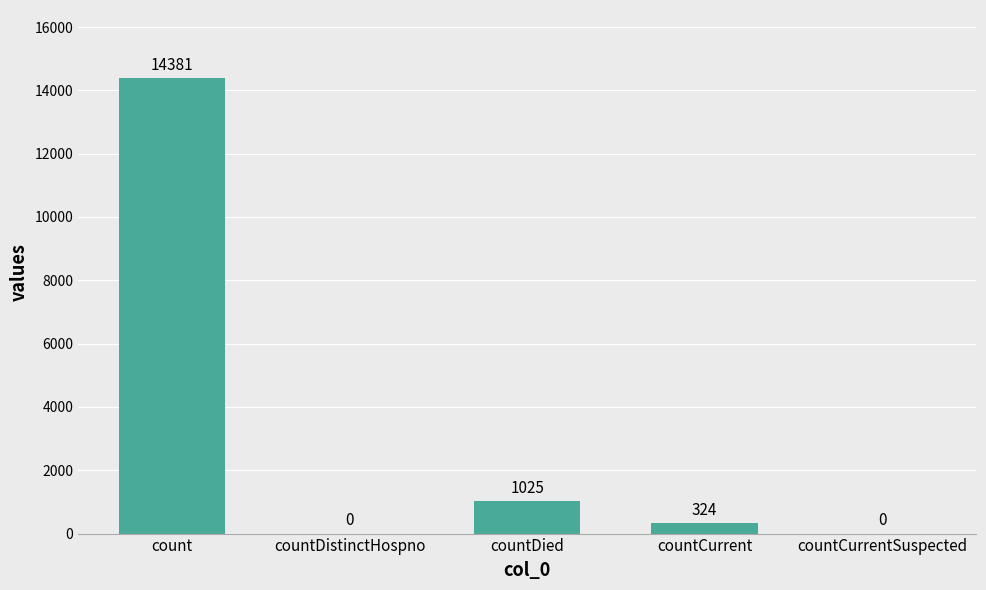

Are the bars grouped side by side (vs. stacked)?

No